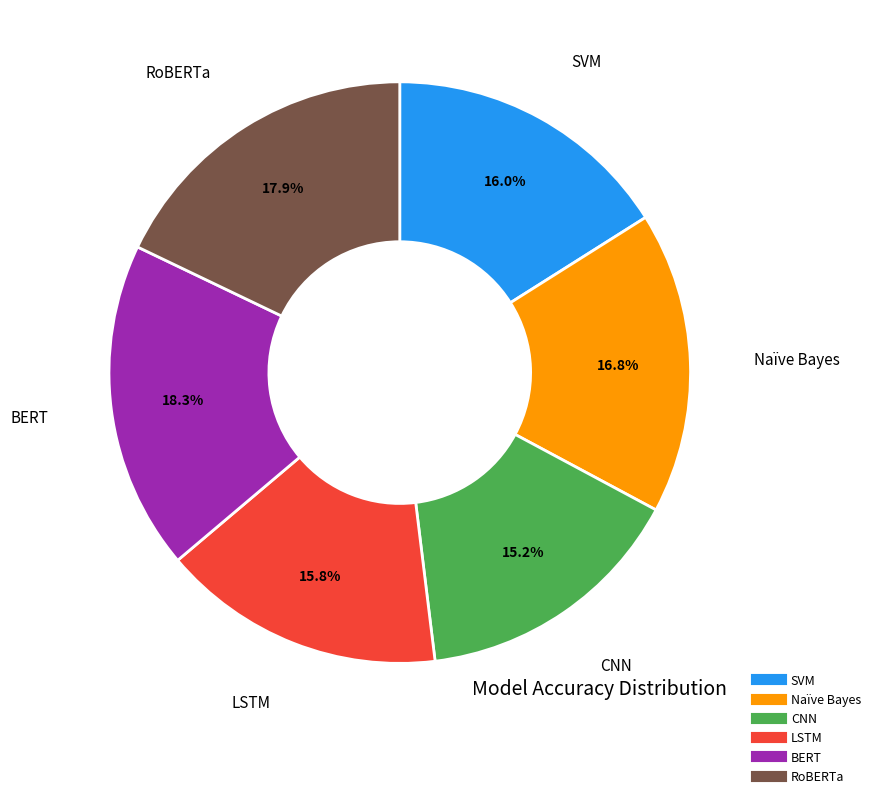

What percentage is the RoBERTa slice, to the nearest percent?

18%